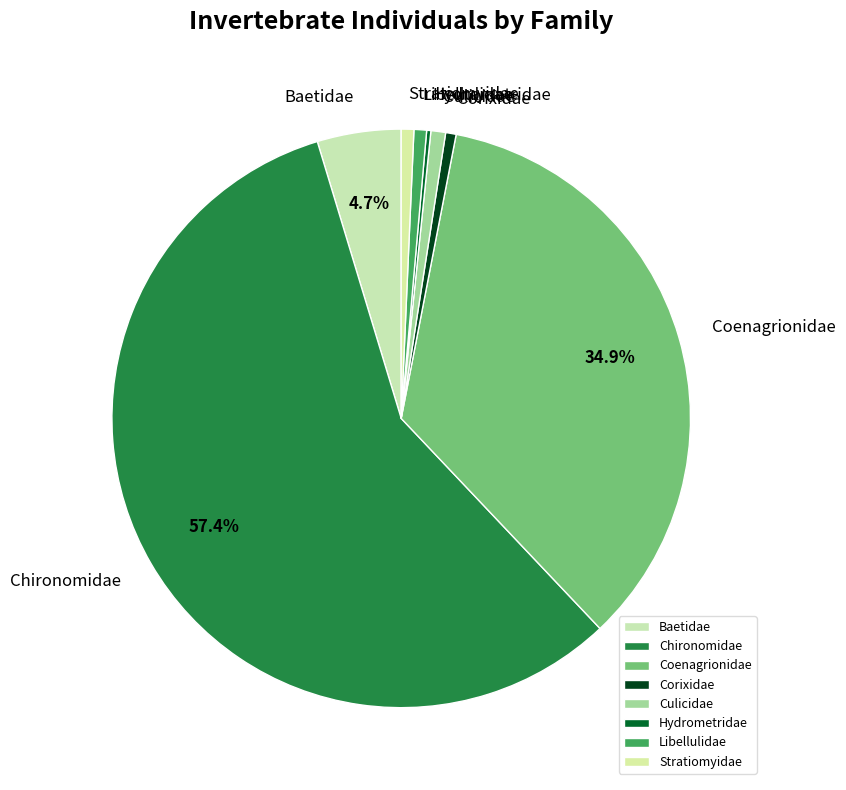

What is the largest slice in the pie chart?

Chironomidae